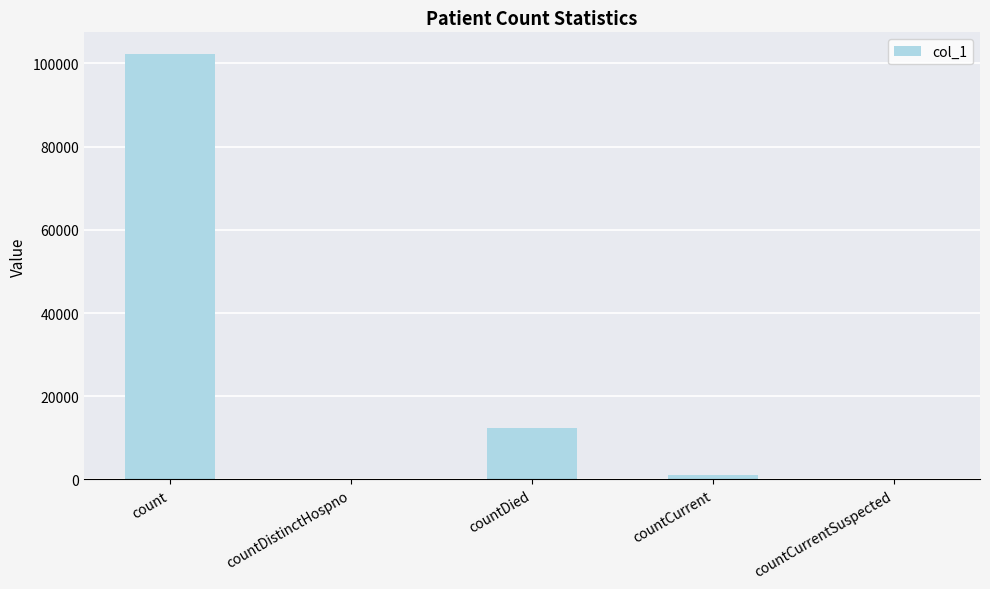

Count the number of categories in the chart.

5